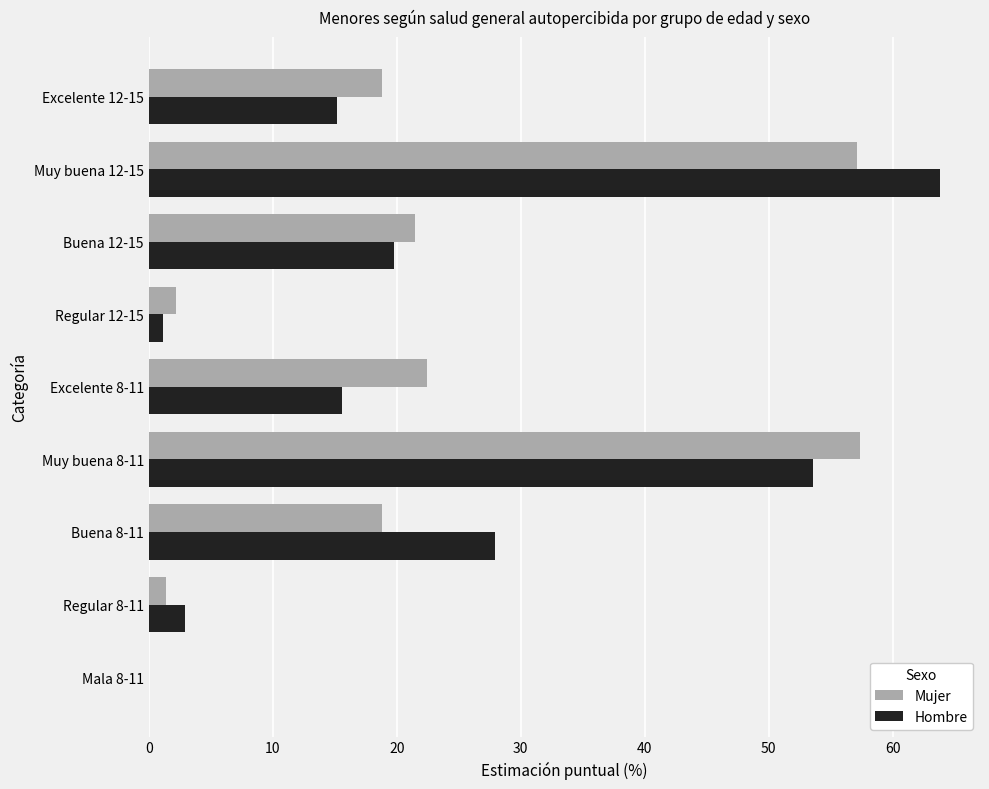

Is it true that Mujer equals 5.3 at Excelente 8-11?

False